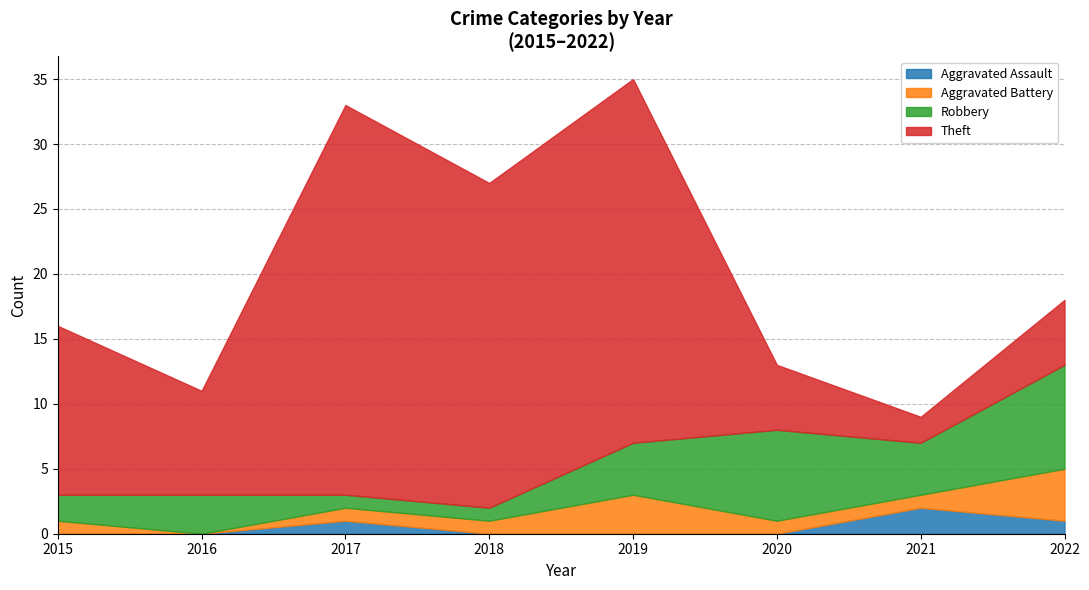

Is it true that Robbery equals 3 at 2015?

False